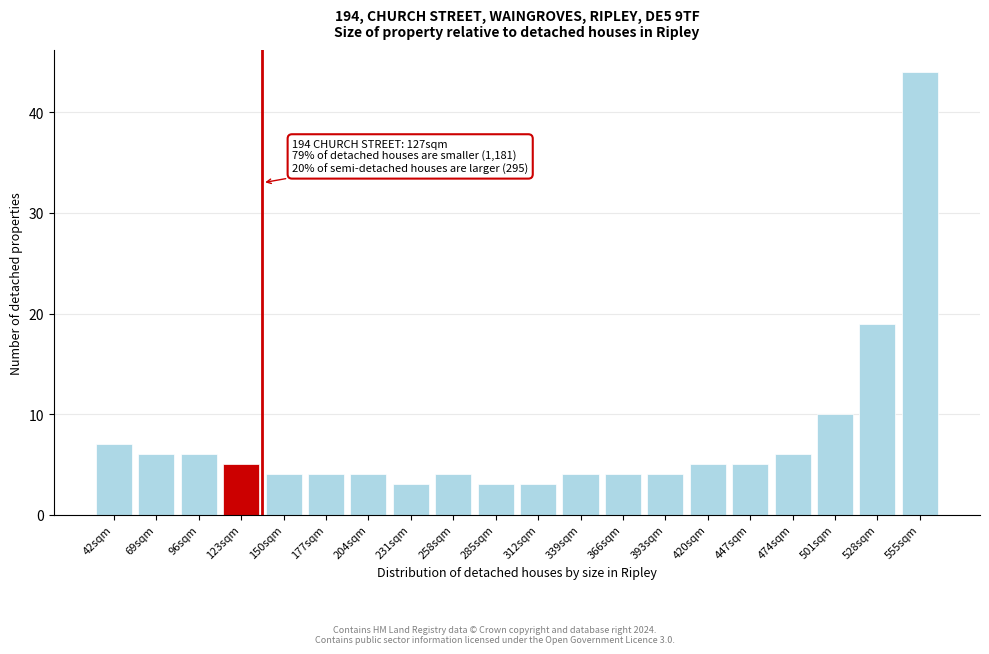

Reading right to left, list all the values displayed in this chart.

44	19	10	6	5	5	4	4	4	3	3	4	3	4	4	4	5	6	6	7